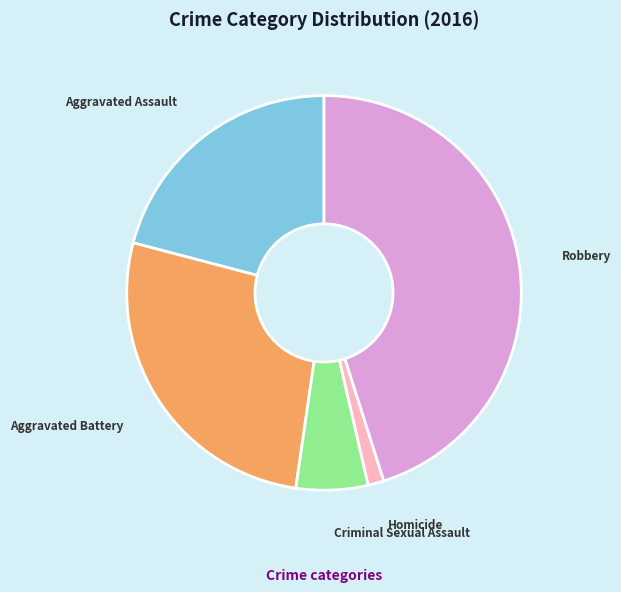

Count the number of slices in the pie.

5